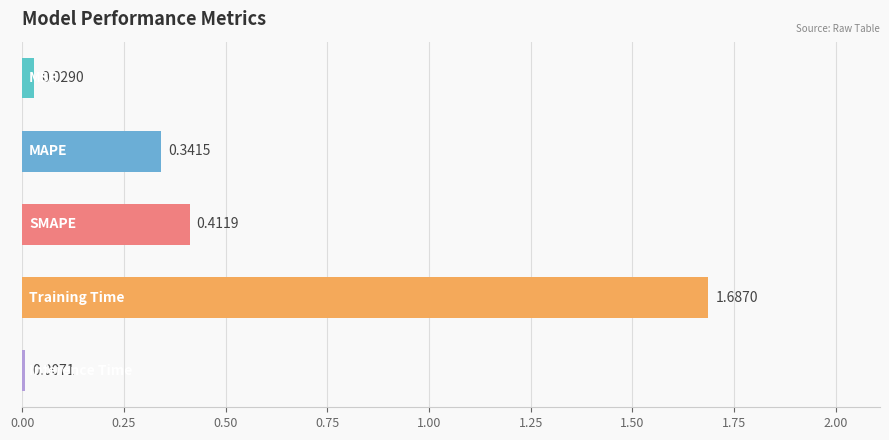

What is the average value?

0.5